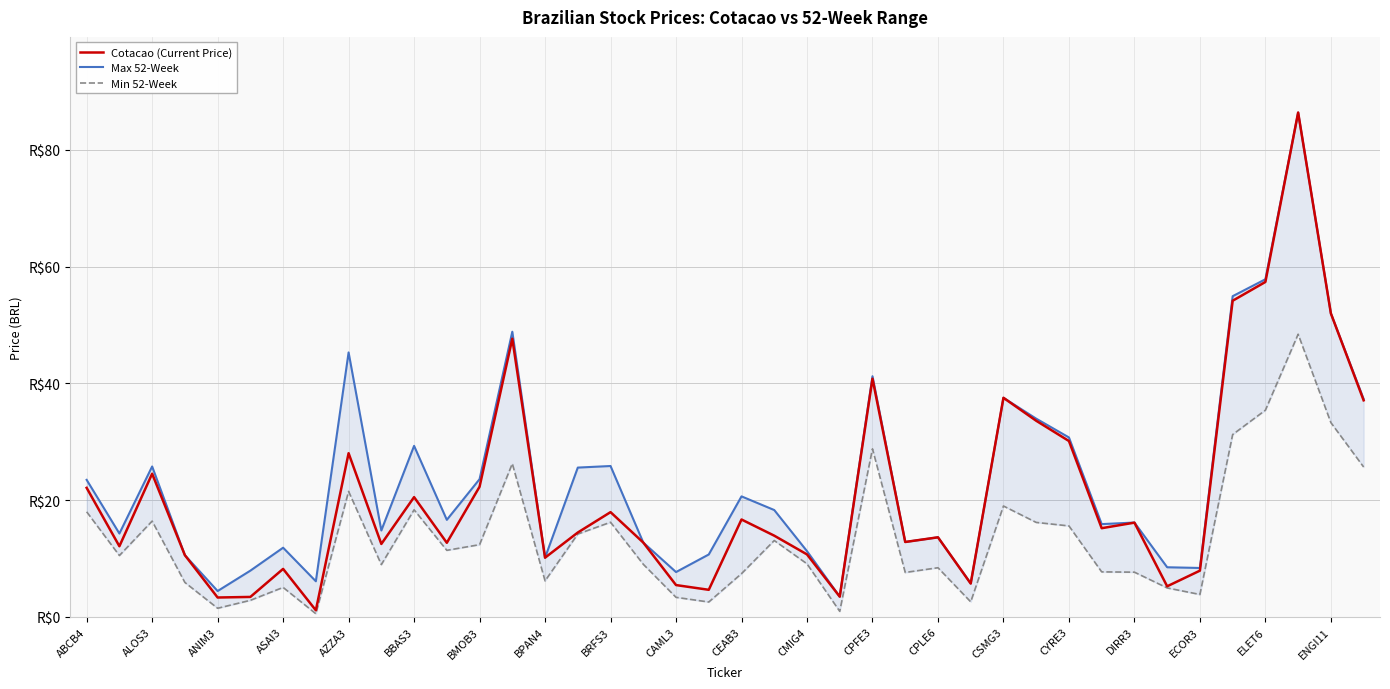

At how many categories does at least one series exceed 38?

7